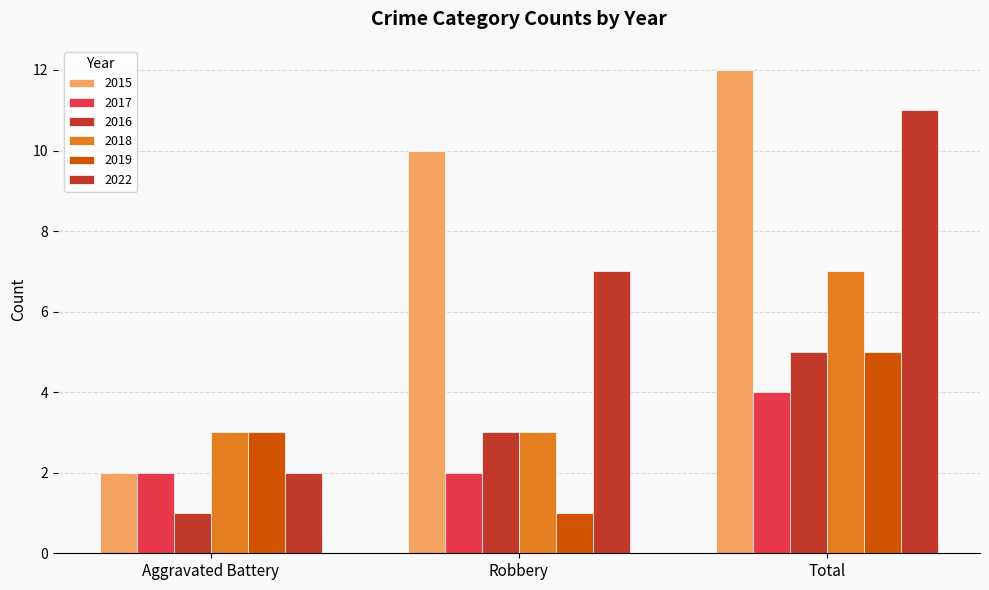

How many data points does each series have?

3